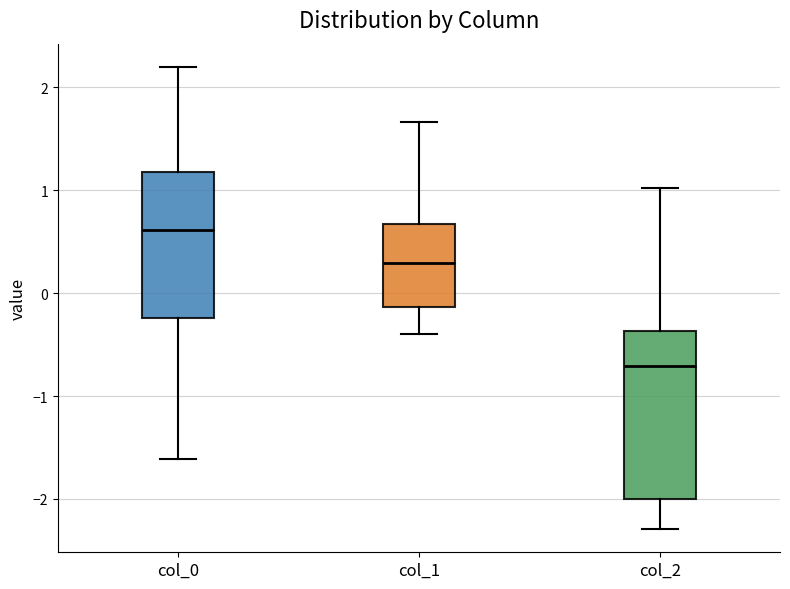

Which box is the tallest, from its lower edge to its upper edge?

col_2